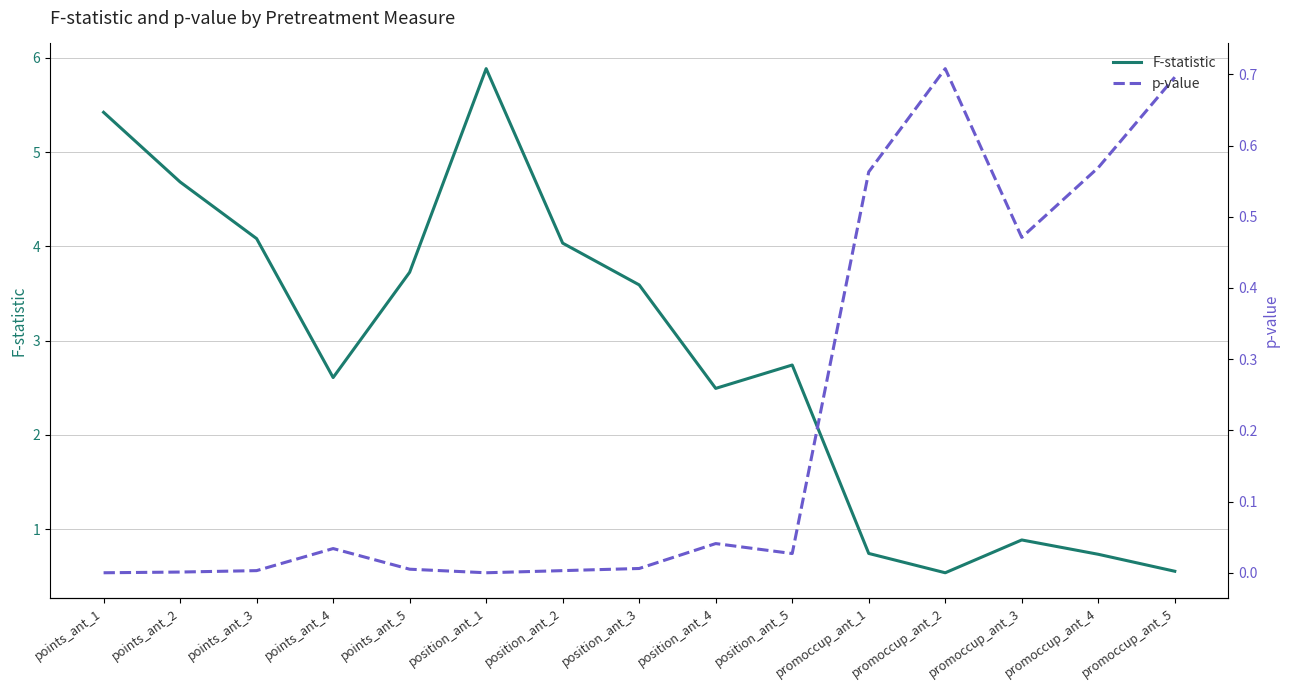

What position from the right is position_ant_4?

7